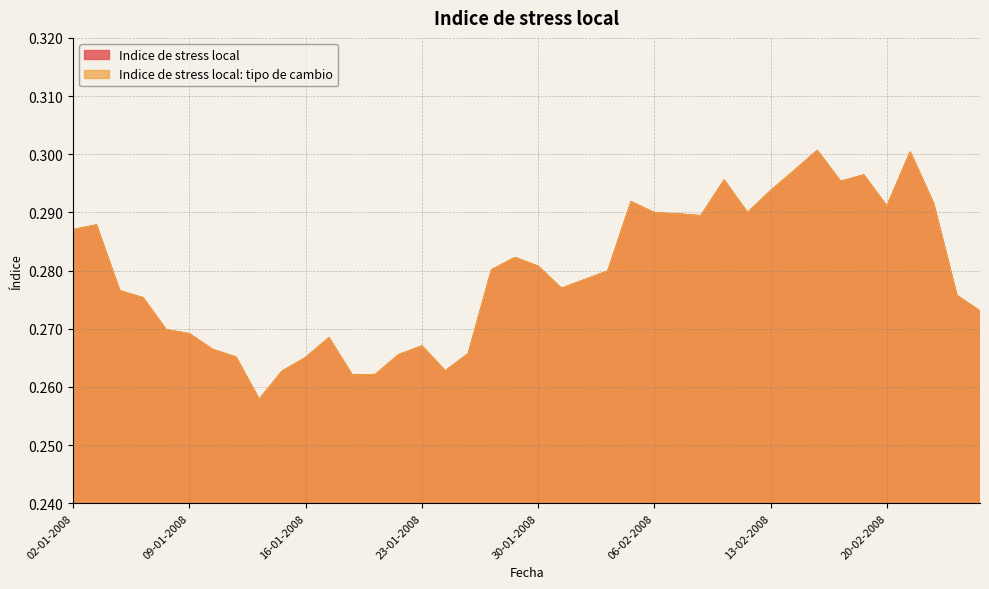

What is the maximum value for Indice de stress local: tipo de cambio?

0.3